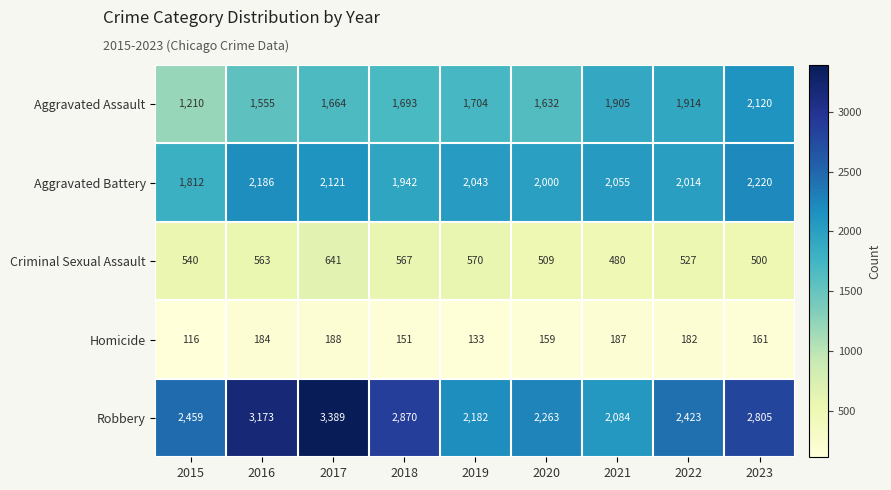

Is it true that Aggravated Assault equals 1045 at 2021?

False